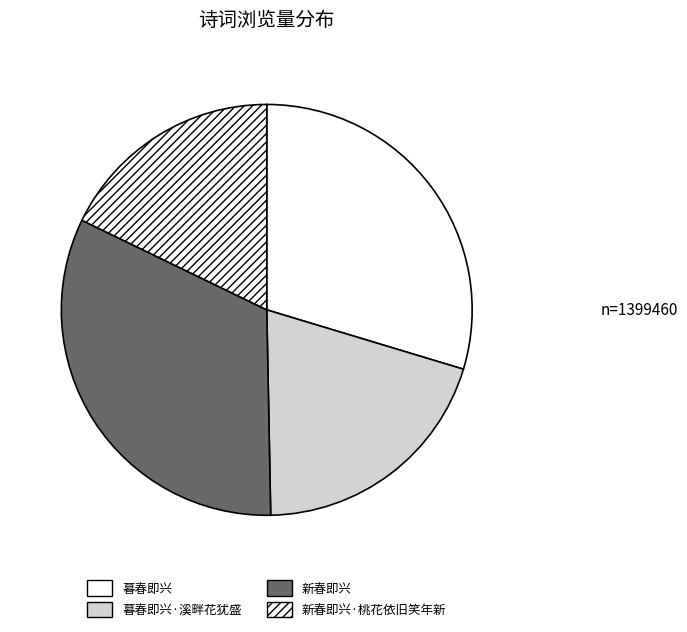

Between 暮春即兴 and 暮春即兴·溪畔花犹盛, which is larger?

暮春即兴